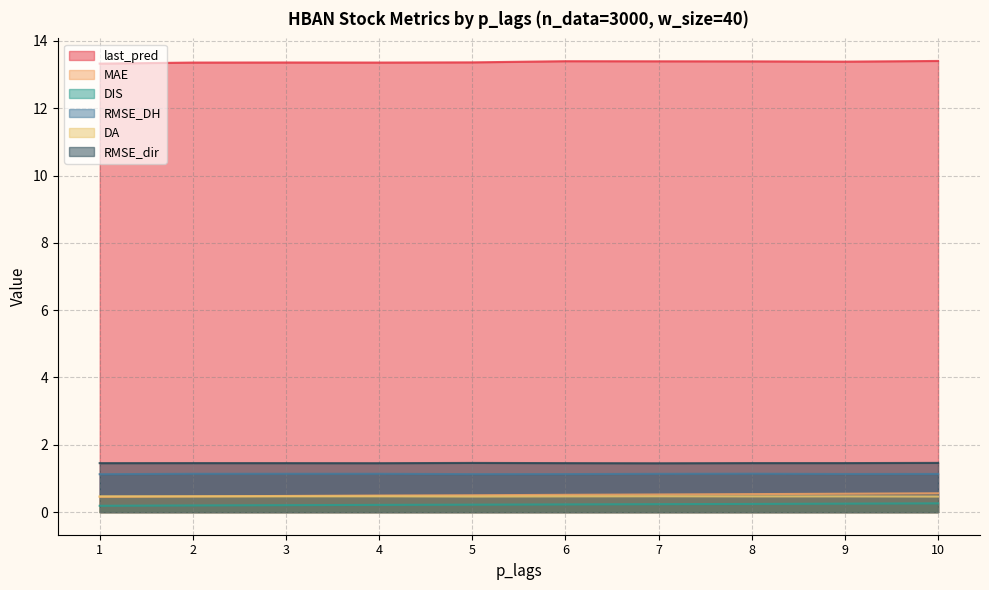

Rank the series by their maximum value, from lowest to highest.

DIS, DA, MAE, RMSE_DH, RMSE_dir, last_pred